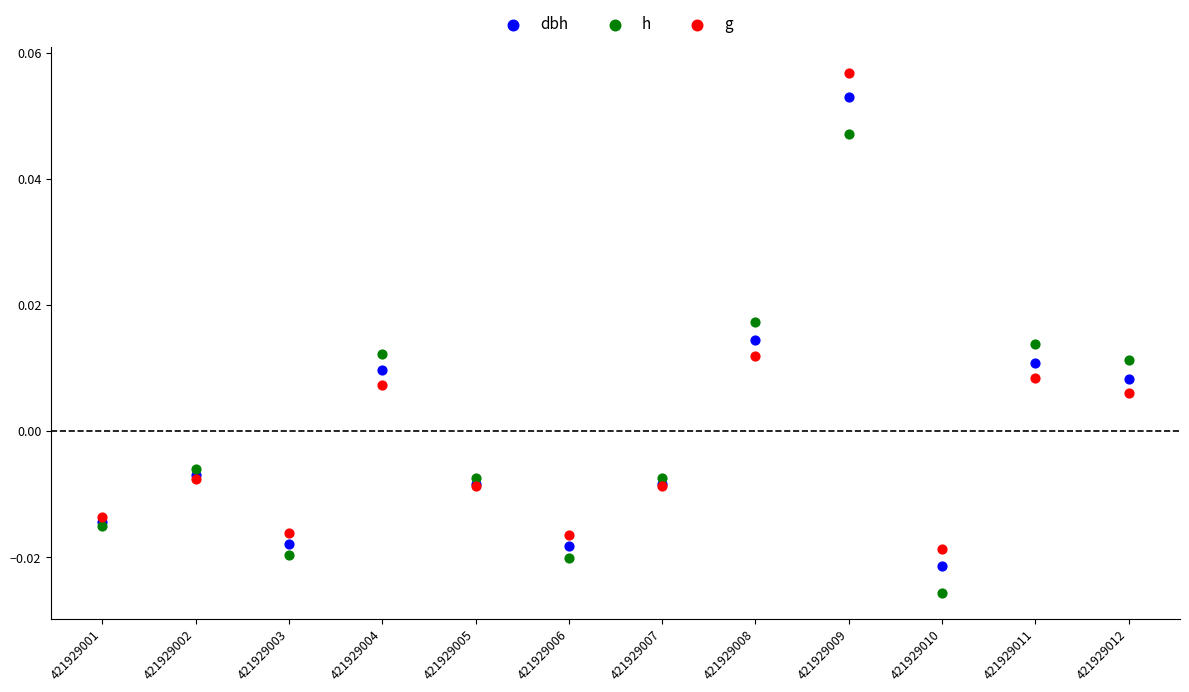

Which series has the largest Y range (max minus min)?

g